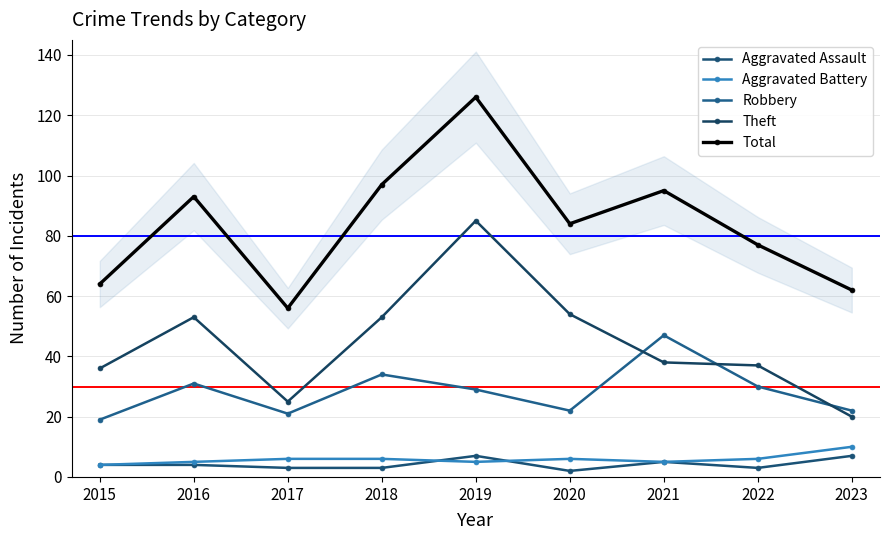

List the series in order of their peak value, highest first.

Total, Theft, Robbery, Aggravated Battery, Aggravated Assault